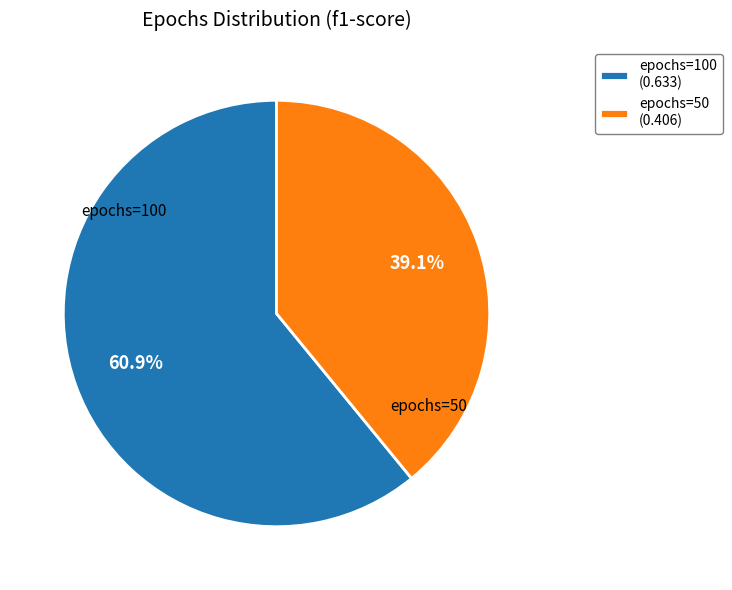

Is the sum of epochs=100 (0.633) and epochs=50 (0.406) greater than half?

Yes